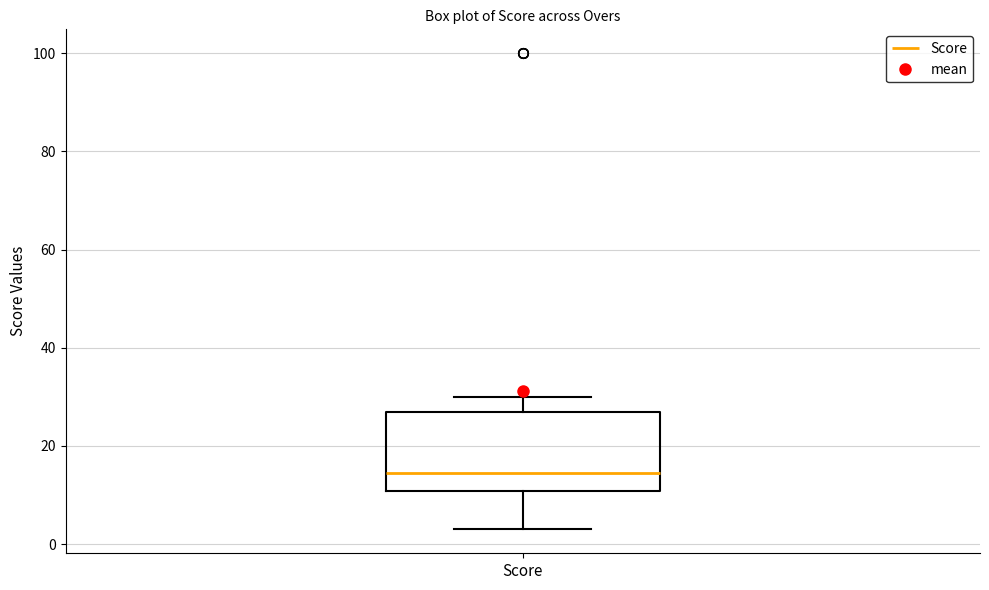

Transcribe this box plot: give where the median line is, the range the box spans, and where the two whiskers end, as read against the y-axis. The values are not printed on the chart, so give them approximately, as read against the axis.

median 14, box 10 to 28, whiskers 4 to 30